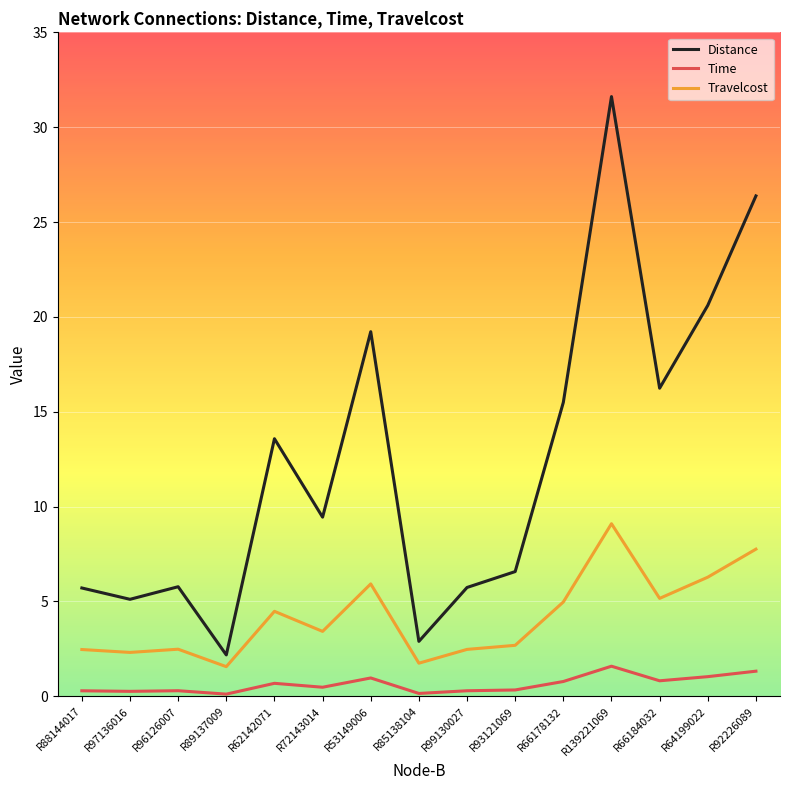

Count the number of data series in this chart.

3